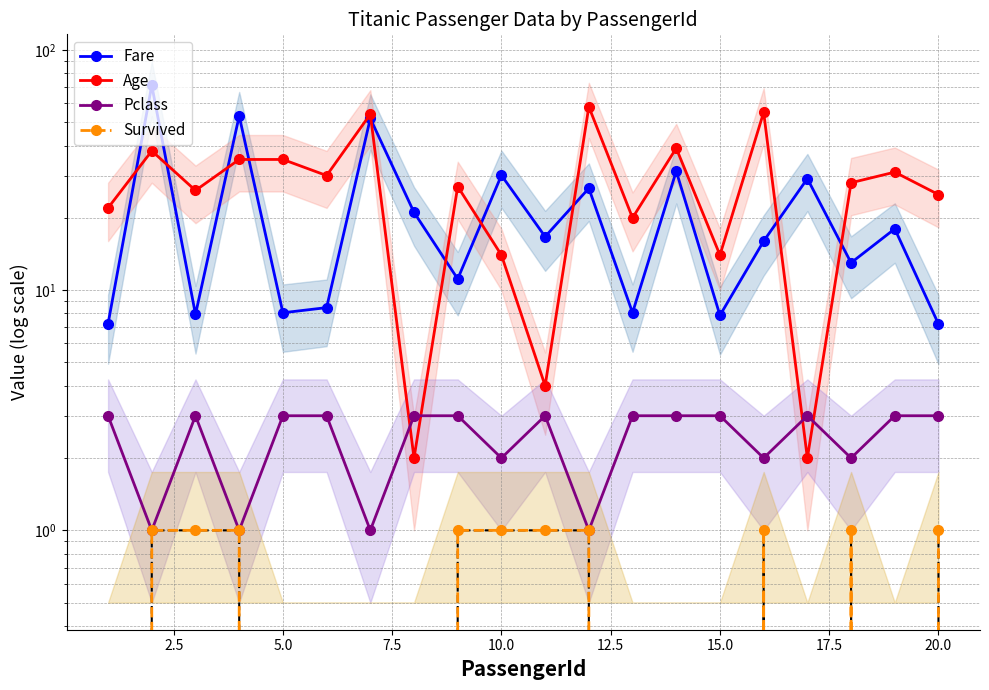

What are all the series names shown in the legend?

Fare, Age, Pclass, Survived